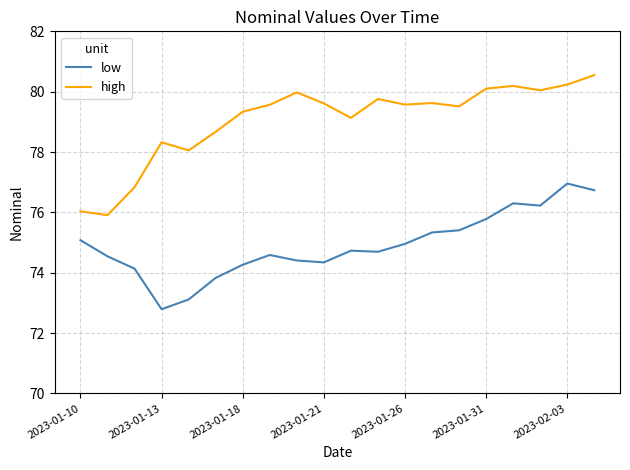

What is the minimum value for low?

72.8